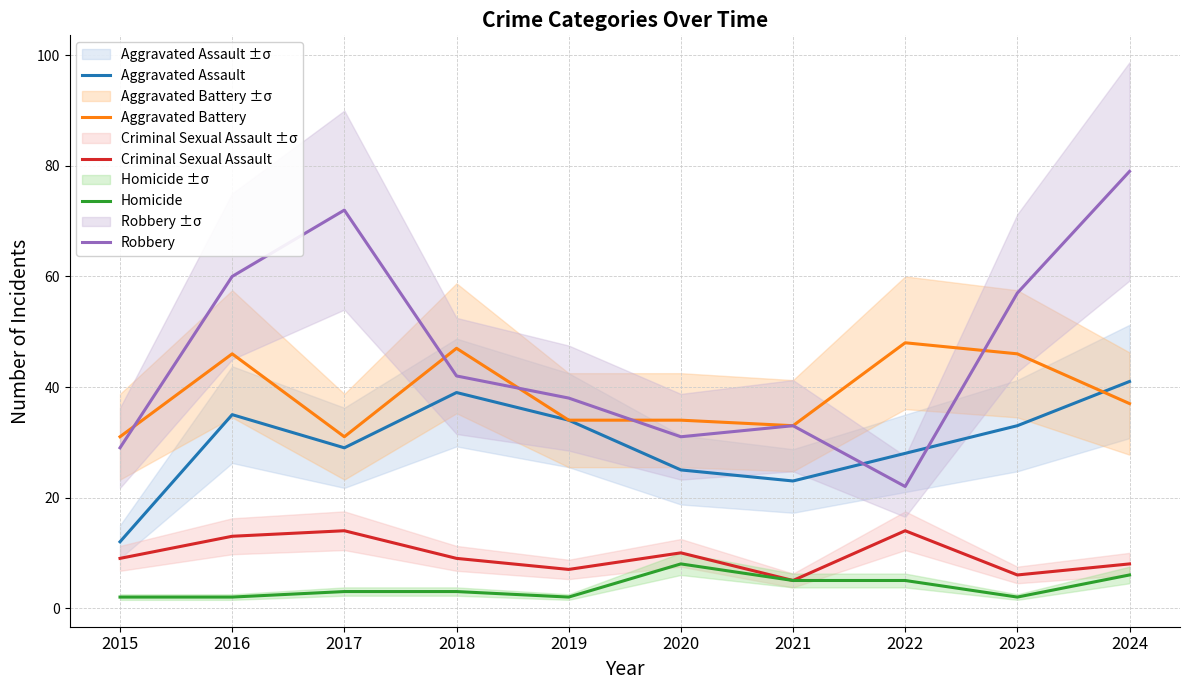

What is the difference between the highest and lowest values at 2016?

58